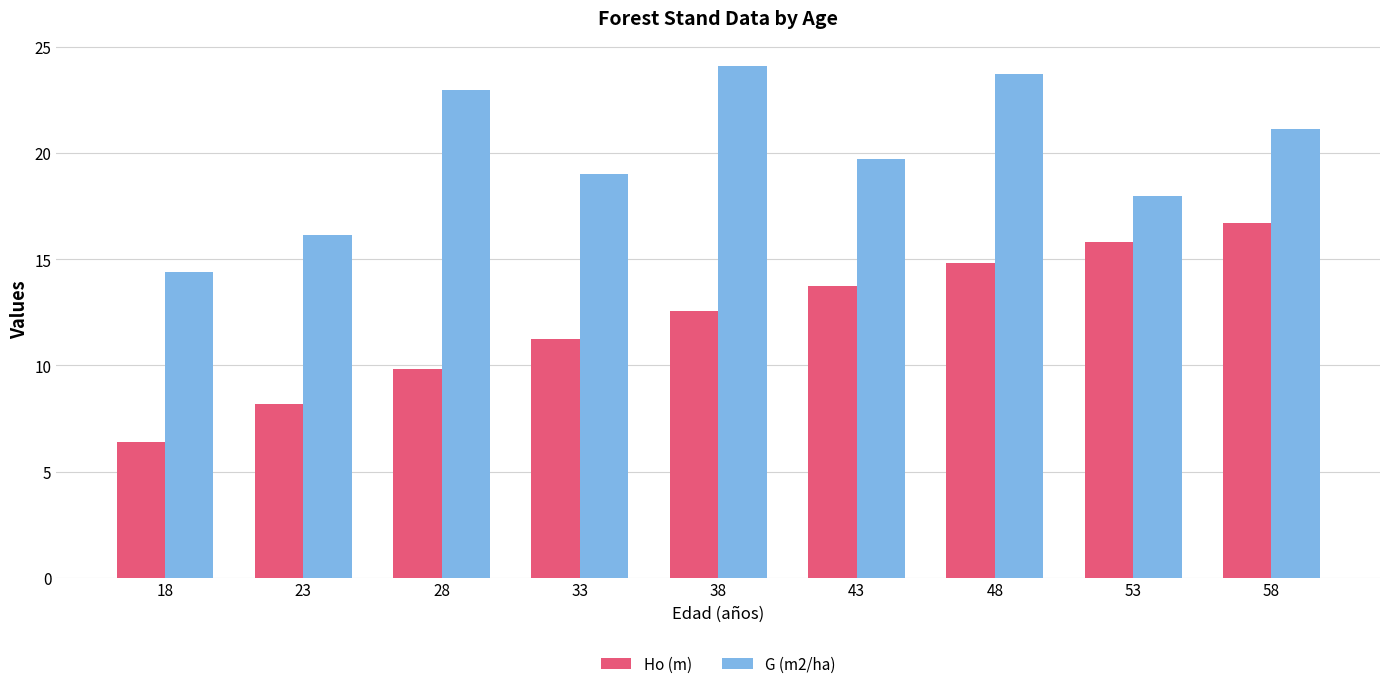

Count the number of data series in this chart.

2